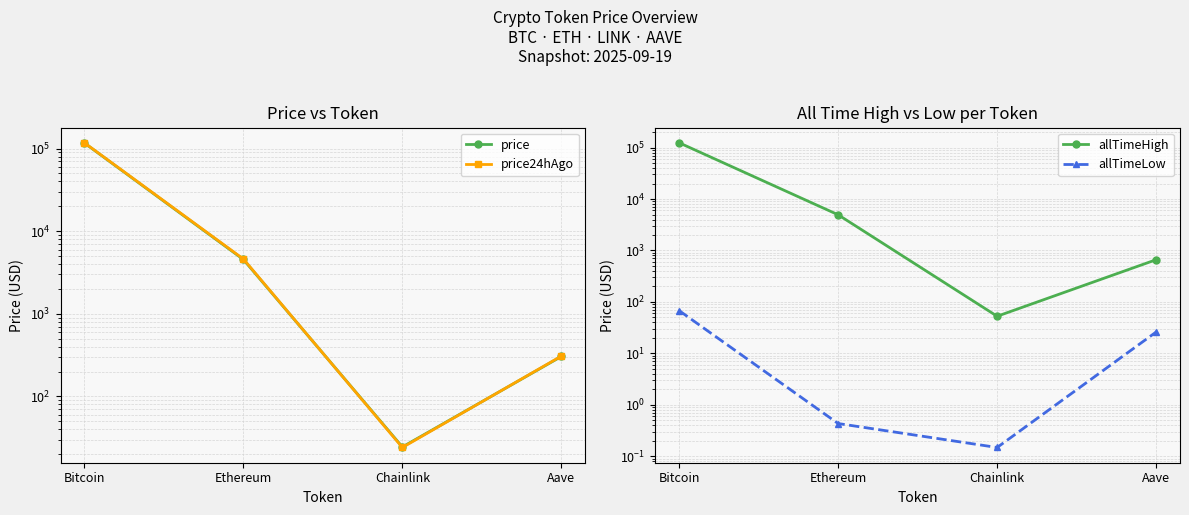

Where is allTimeHigh nearest to the value 62090?

Ethereum